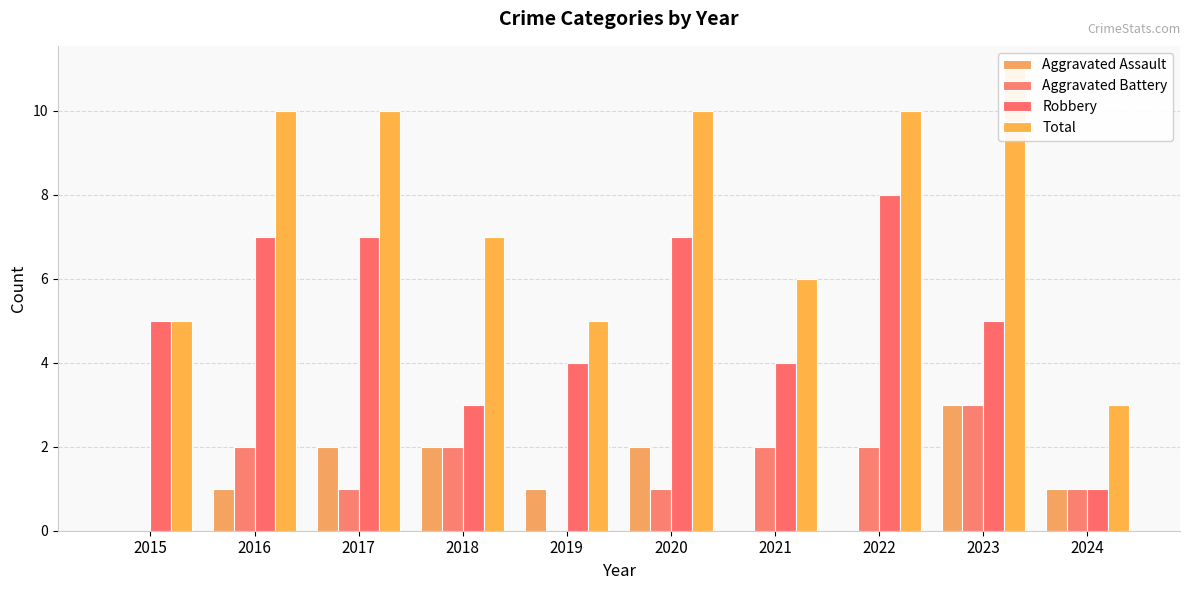

Rank the series by their maximum value, from lowest to highest.

Aggravated Assault, Aggravated Battery, Robbery, Total